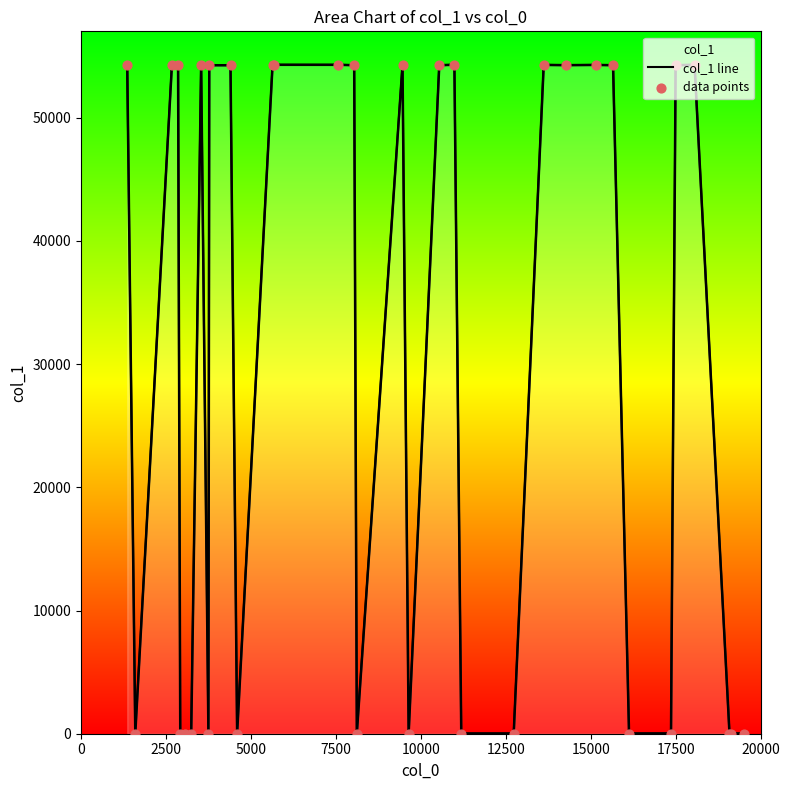

Is the value of data points at 5000 greater than the value of col_1 line at 24?

Yes